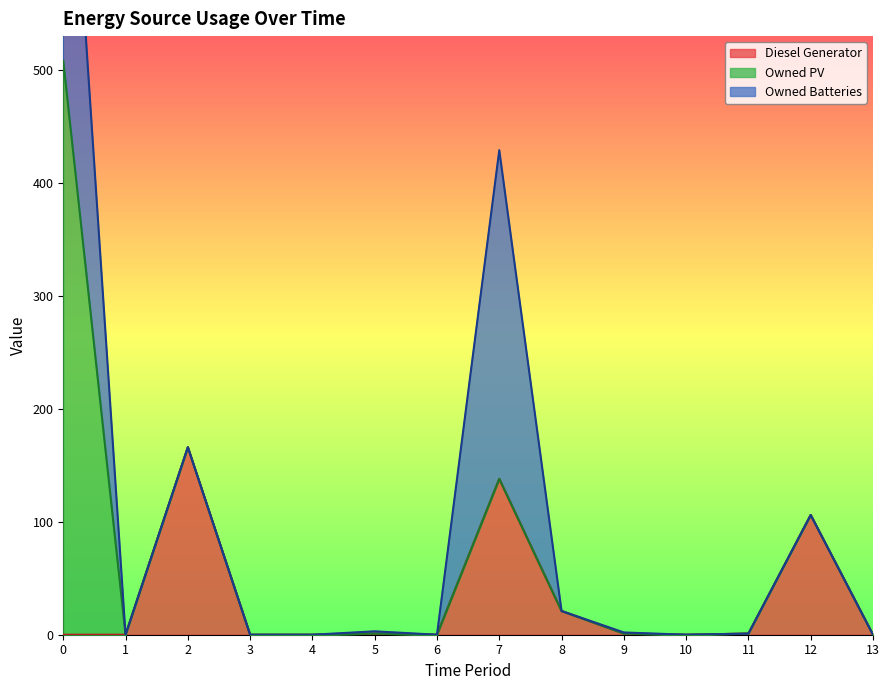

How many values in the Owned Batteries series exceed 0?

4